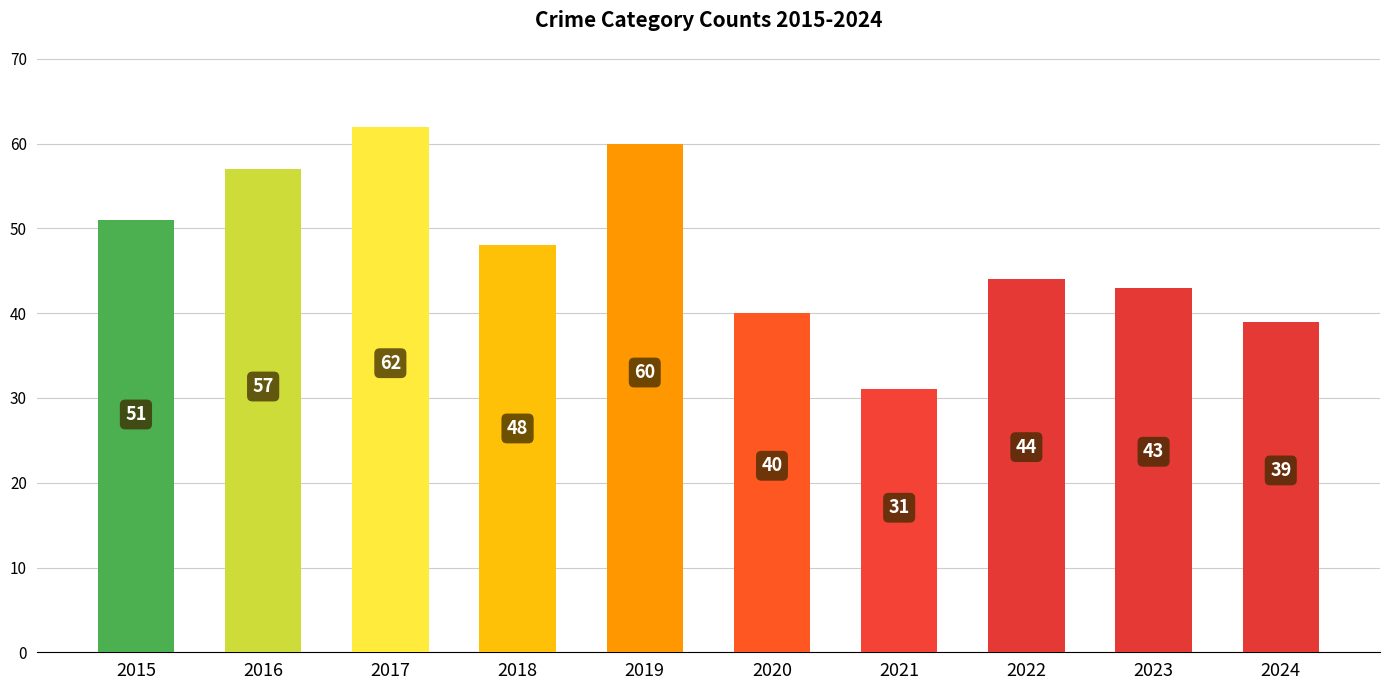

What is the difference between the maximum and minimum values?

31